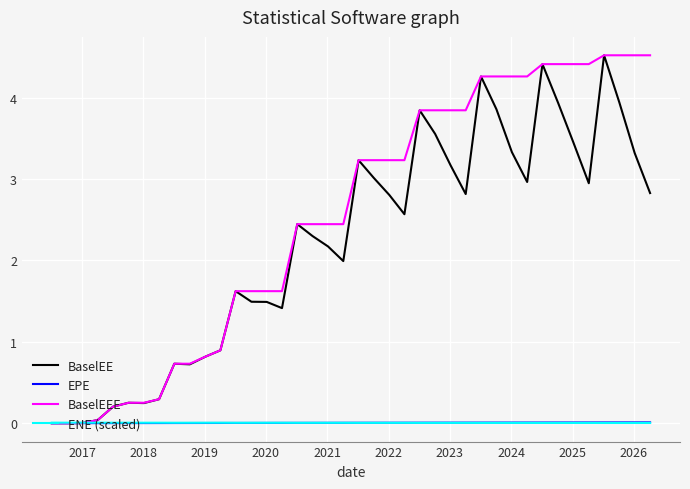

What is the sum of all EPE values?

0.2